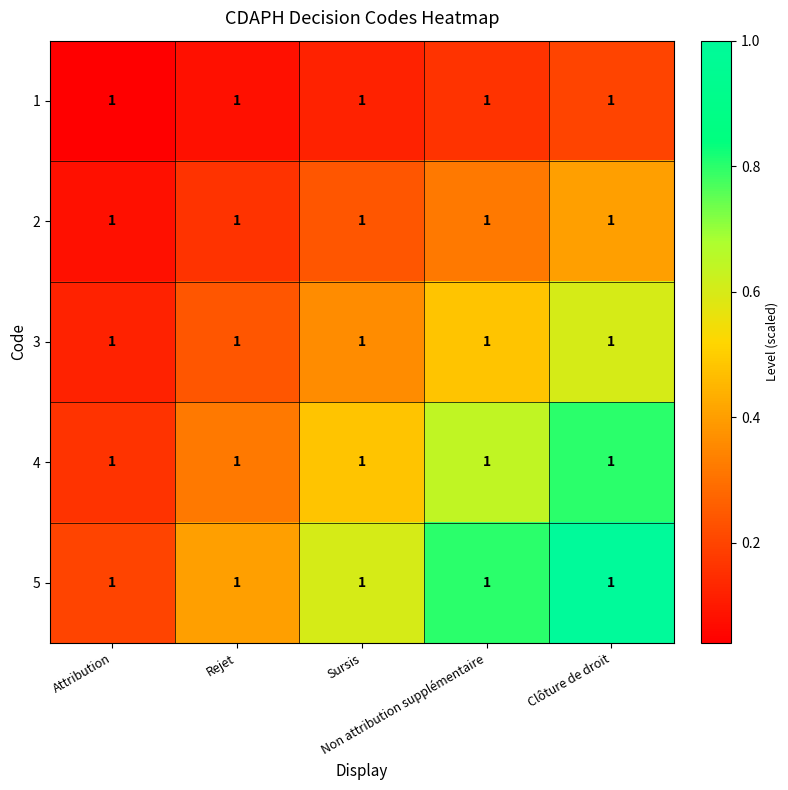

Rank the series by their maximum value, from highest to lowest.

5, 4, 3, 2, 1